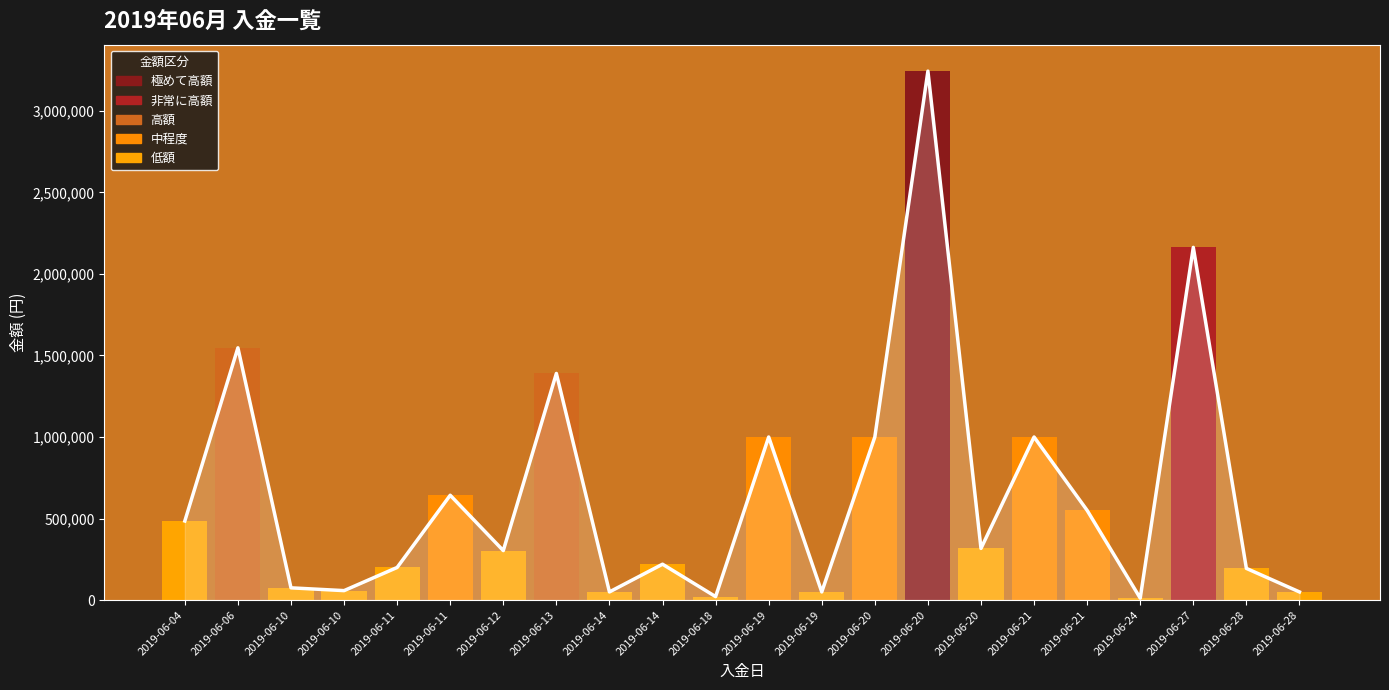

Which label corresponds to the largest value in the chart?

2019-06-20